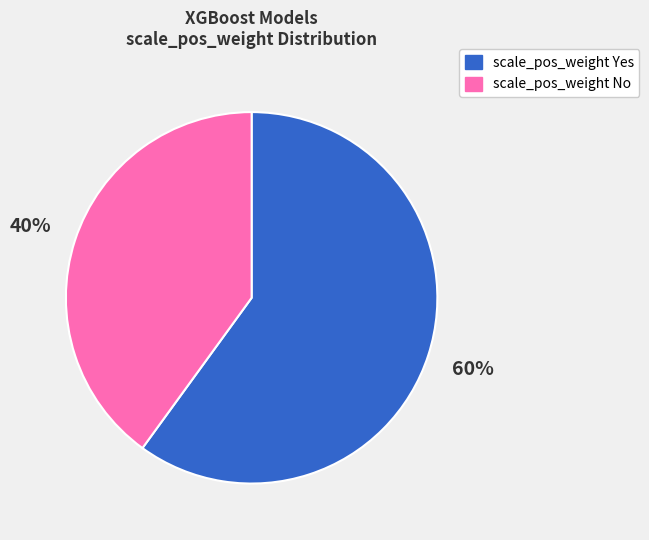

Count the number of slices in the pie.

2